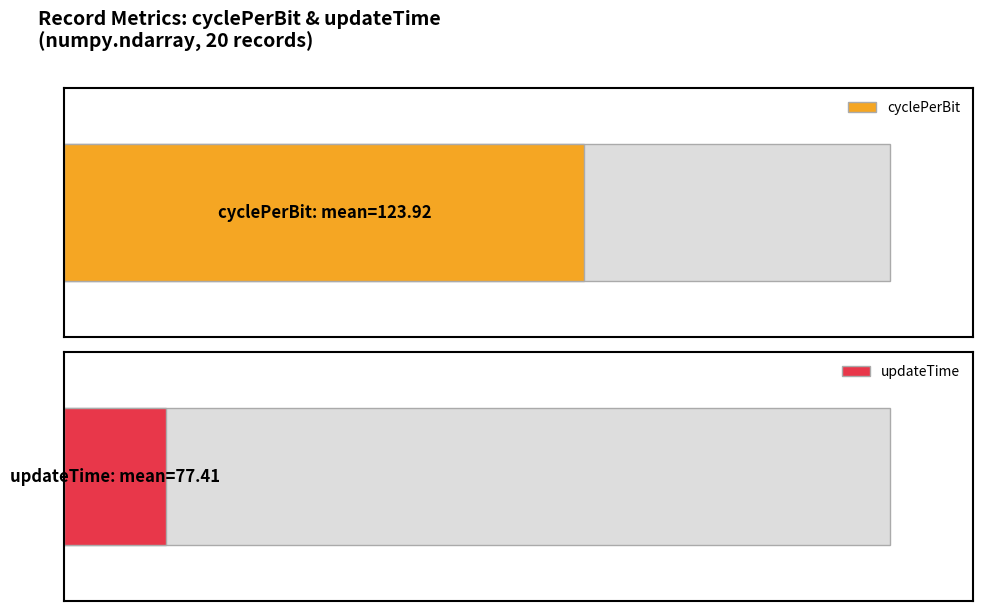

How many data points in cyclePerBit are above 120?

10